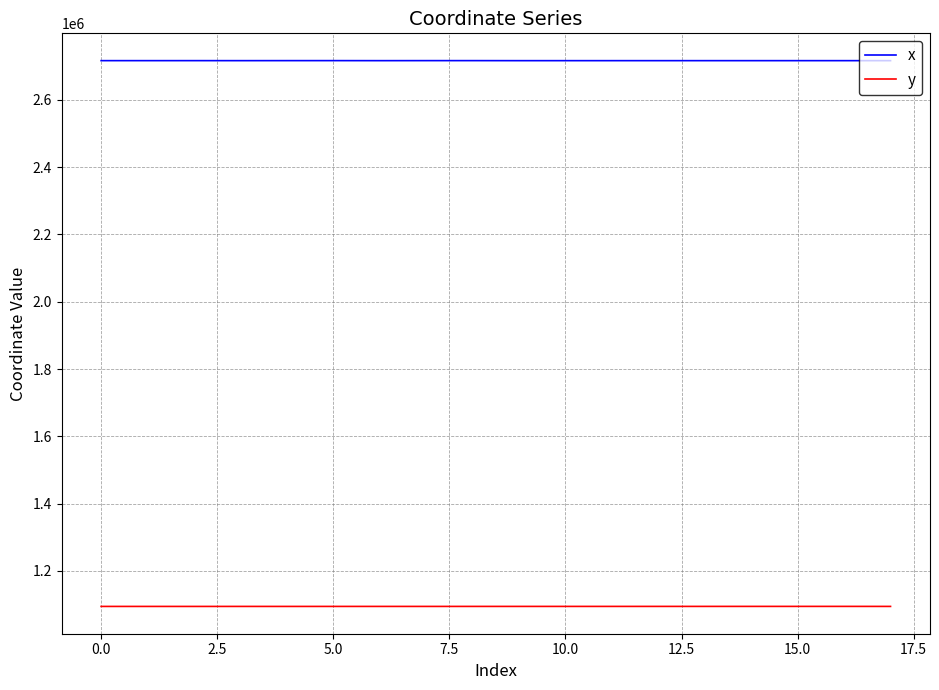

List the series in order of their peak value, lowest first.

y, x